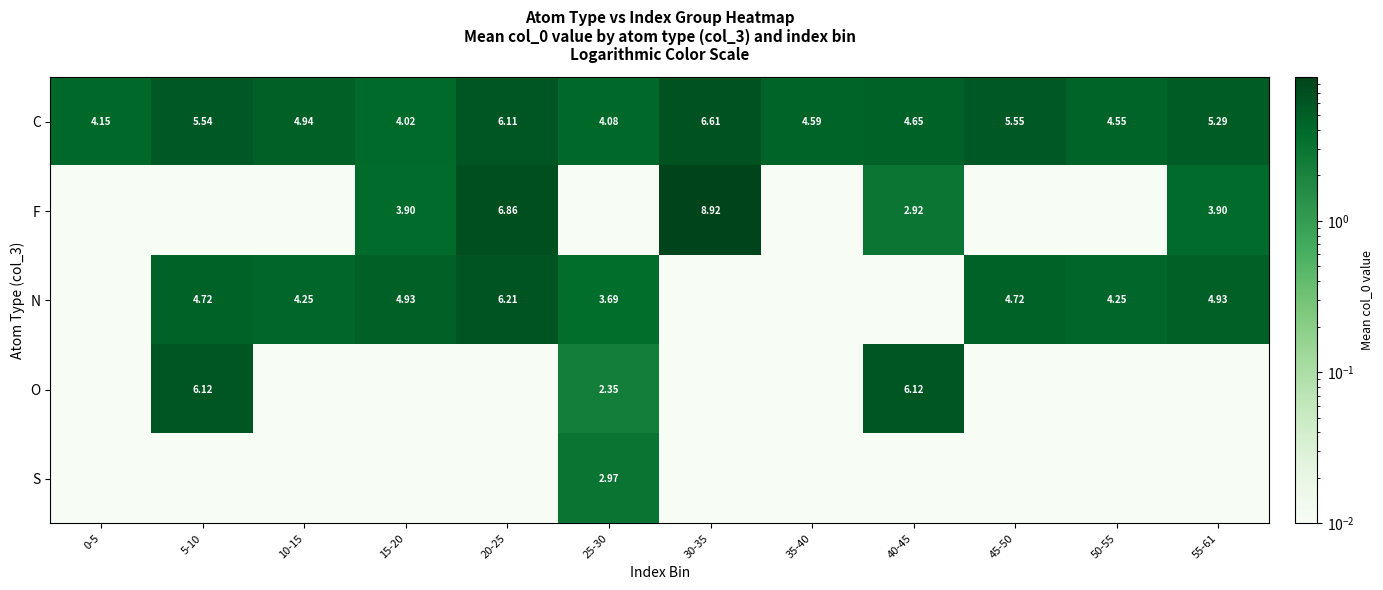

At which category is the sum across all series the highest?

20-25